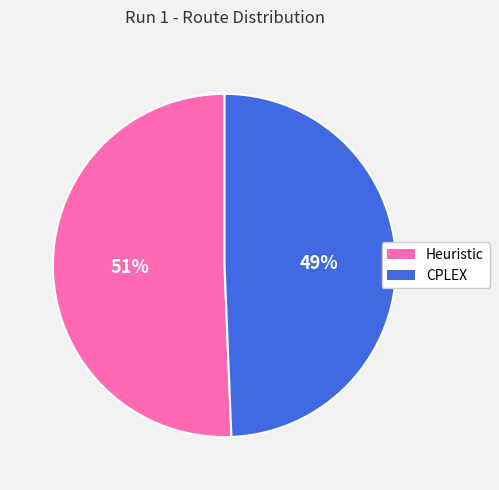

Which category accounts for the majority?

Heuristic